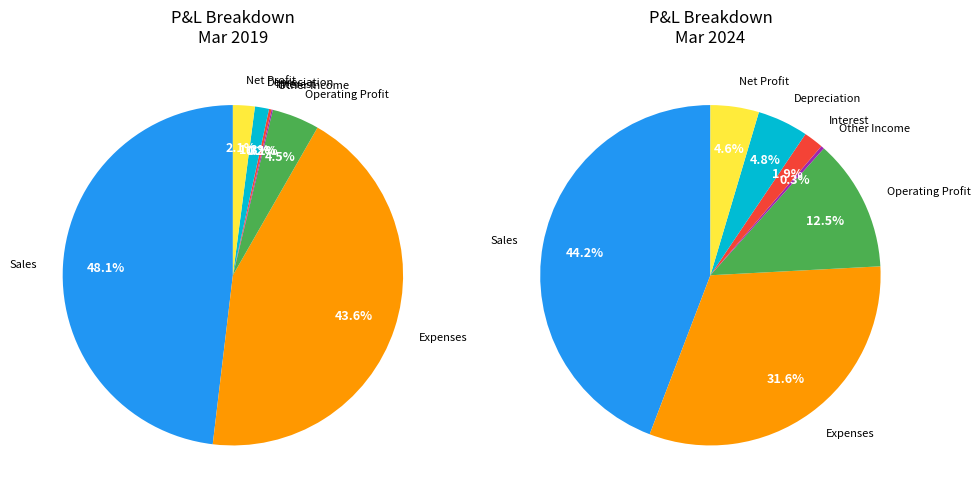

What percentage is the Operating Profit slice, to the nearest percent?

4%